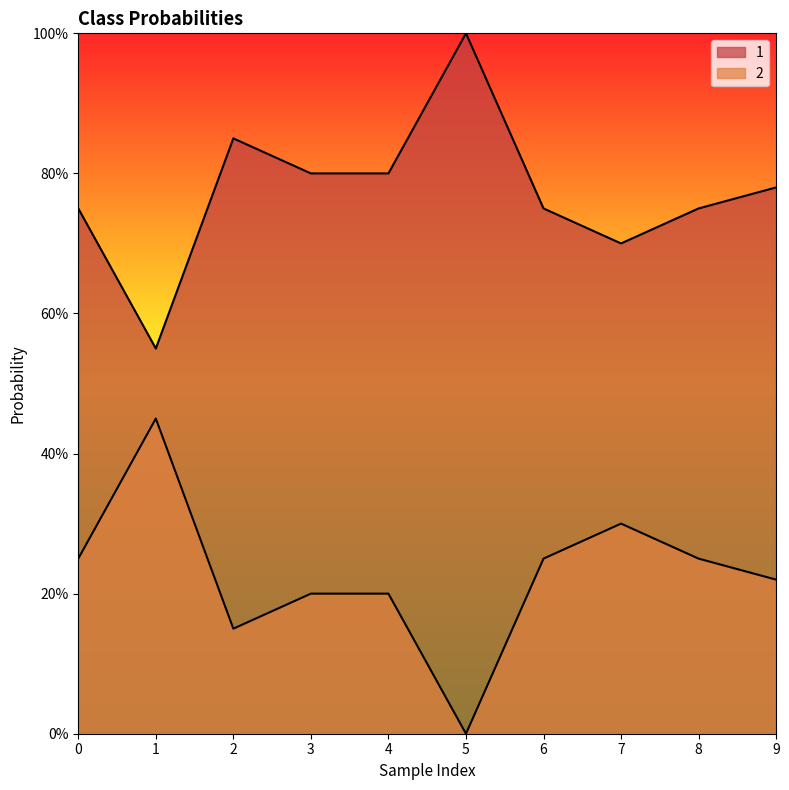

Which label corresponds to the largest value in the chart?

5